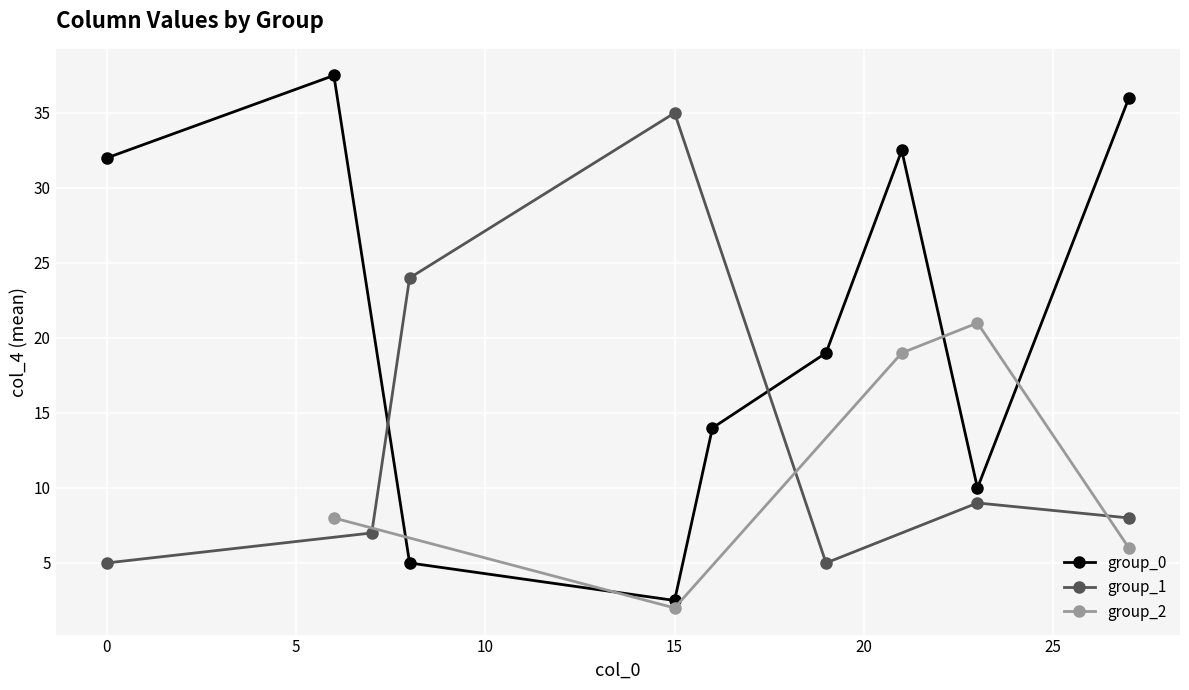

How many interior local peaks does the group_0 series have?

2